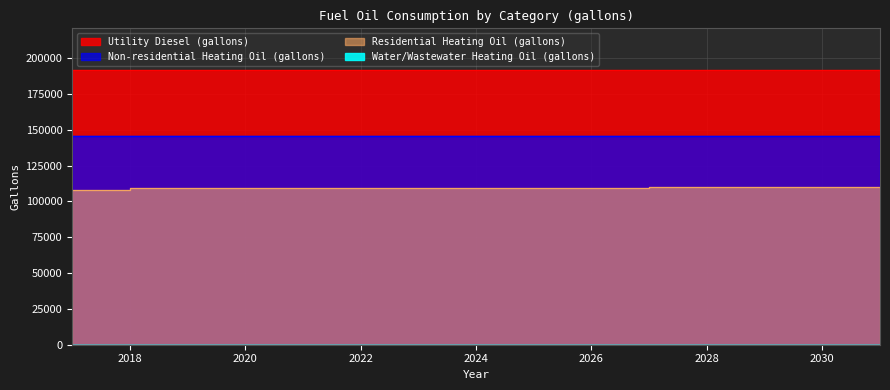

What is the sum of the Utility Diesel (gallons) values at 2031 and 2025?

383778.8